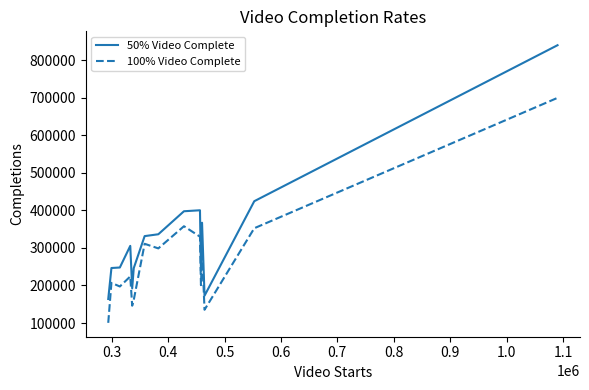

List the series in order of their overall mean, lowest first.

100% Video Complete, 50% Video Complete